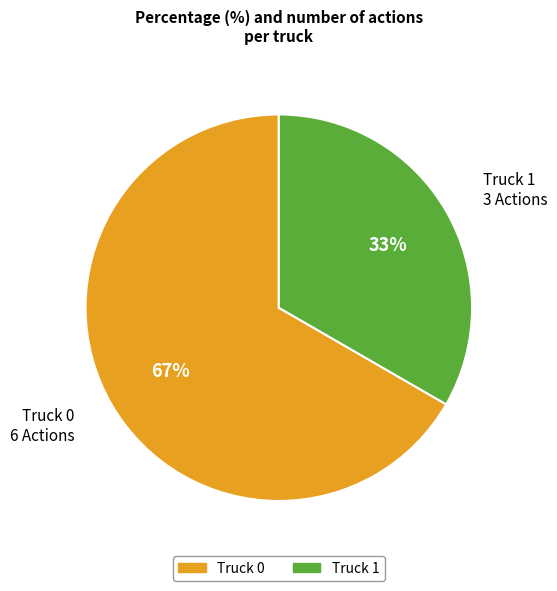

Combined, do Truck 0 and Truck 1 account for over 50%?

Yes